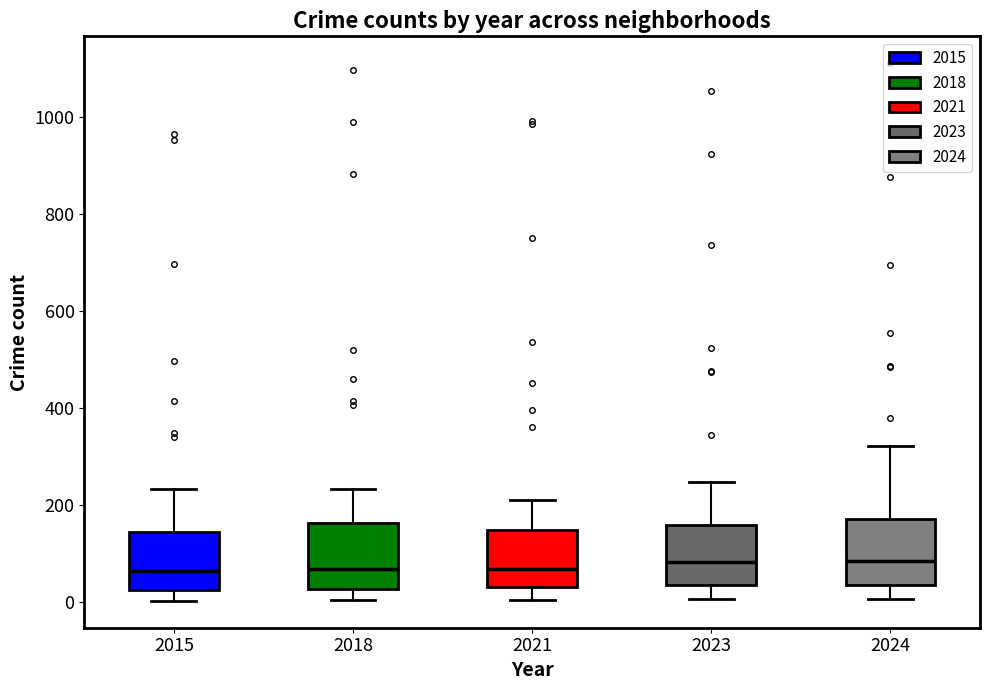

Reading left to right, read every box against the y-axis: the position of its median line, the range the box covers, and the ends of its whiskers. The values are not printed on the chart, so give them approximately, as read against the axis.

2015: median 60, box 20 to 140, whiskers 0 to 240
2018: median 60, box 20 to 160, whiskers 0 to 240
2021: median 60, box 40 to 140, whiskers 0 to 220
2023: median 80, box 40 to 160, whiskers 0 to 240
2024: median 80, box 40 to 180, whiskers 0 to 320